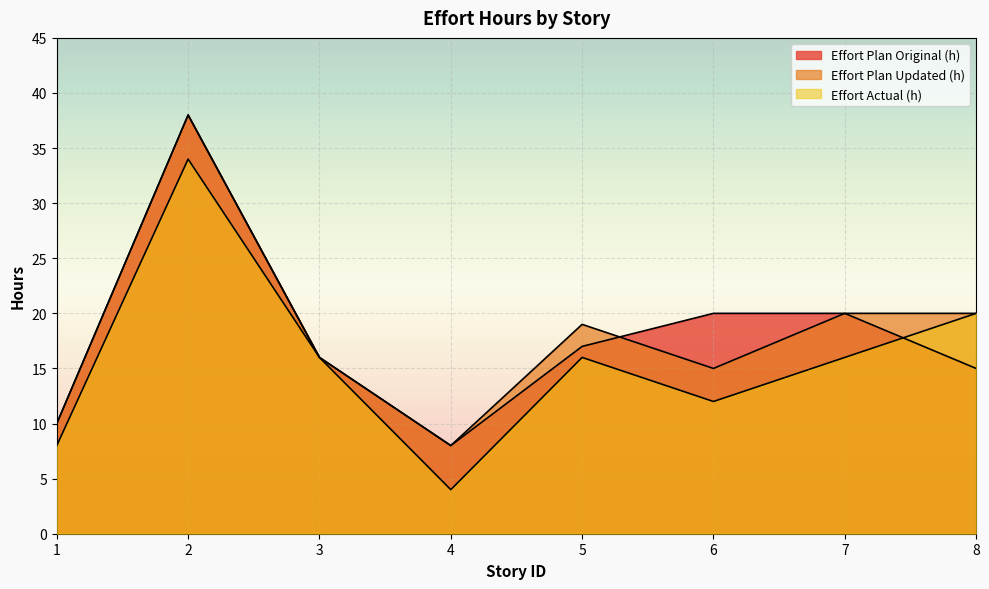

Reading left to right, list all the values displayed in this chart.

Effort Plan Original (h): 10	38	16	8	17	20	20	15
Effort Plan Updated (h): 10	38	16	8	19	15	20	20
Effort Actual (h): 8	34	16	4	16	12	16	20